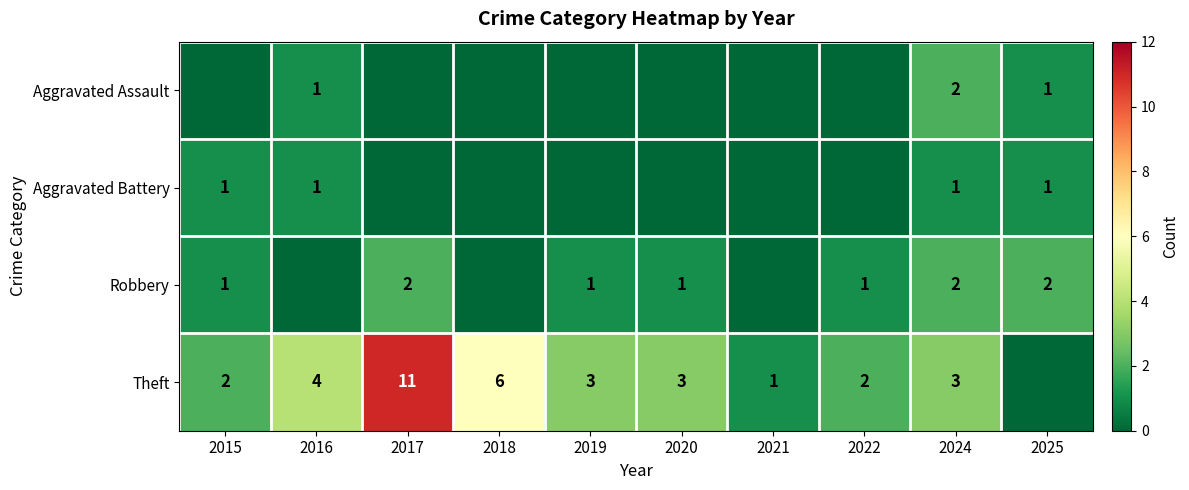

What is the difference between the highest and lowest values at 2015?

2